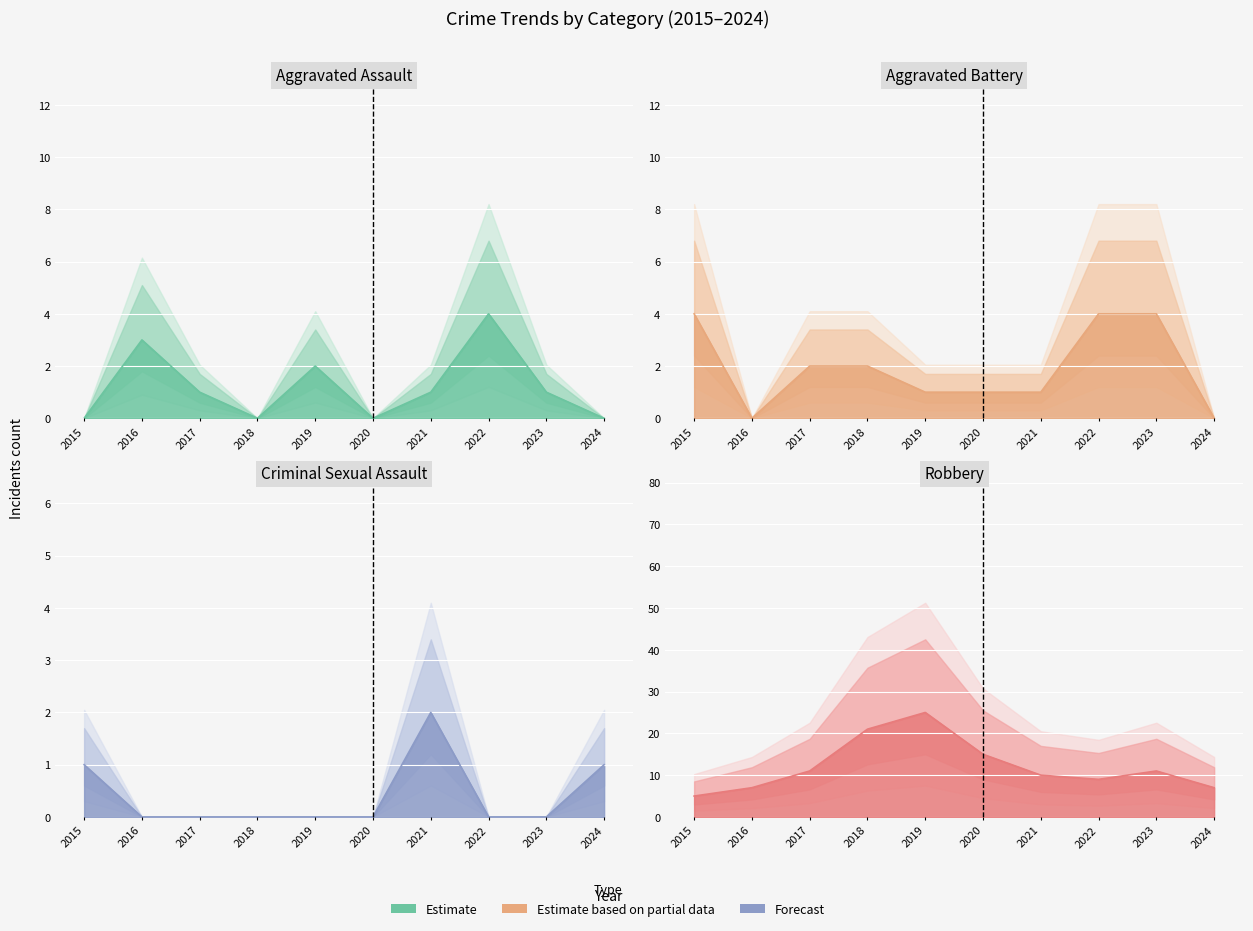

List the labels in order of Aggravated Battery value, smallest first.

2016, 2024, 2019, 2020, 2021, 2017, 2018, 2015, 2022, 2023